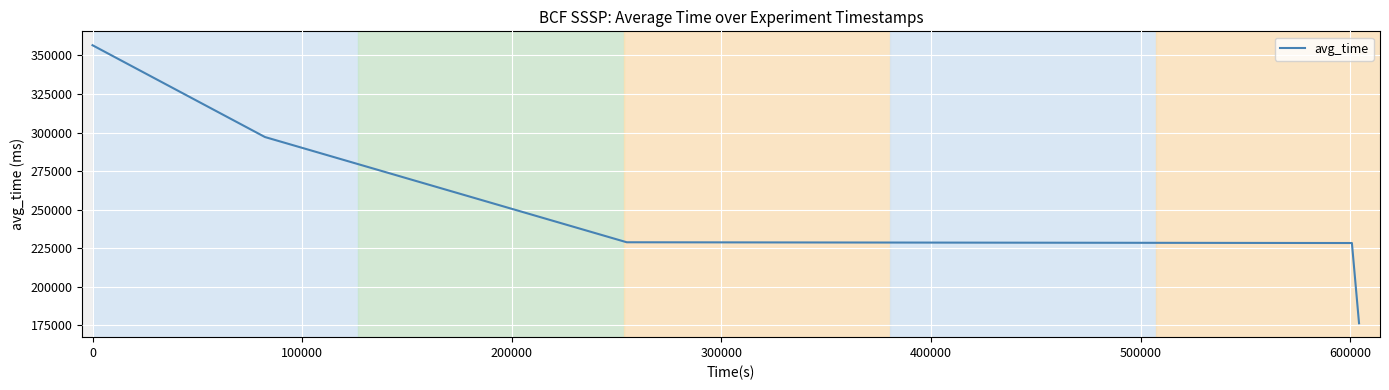

What is the maximum value shown in the chart?

356650